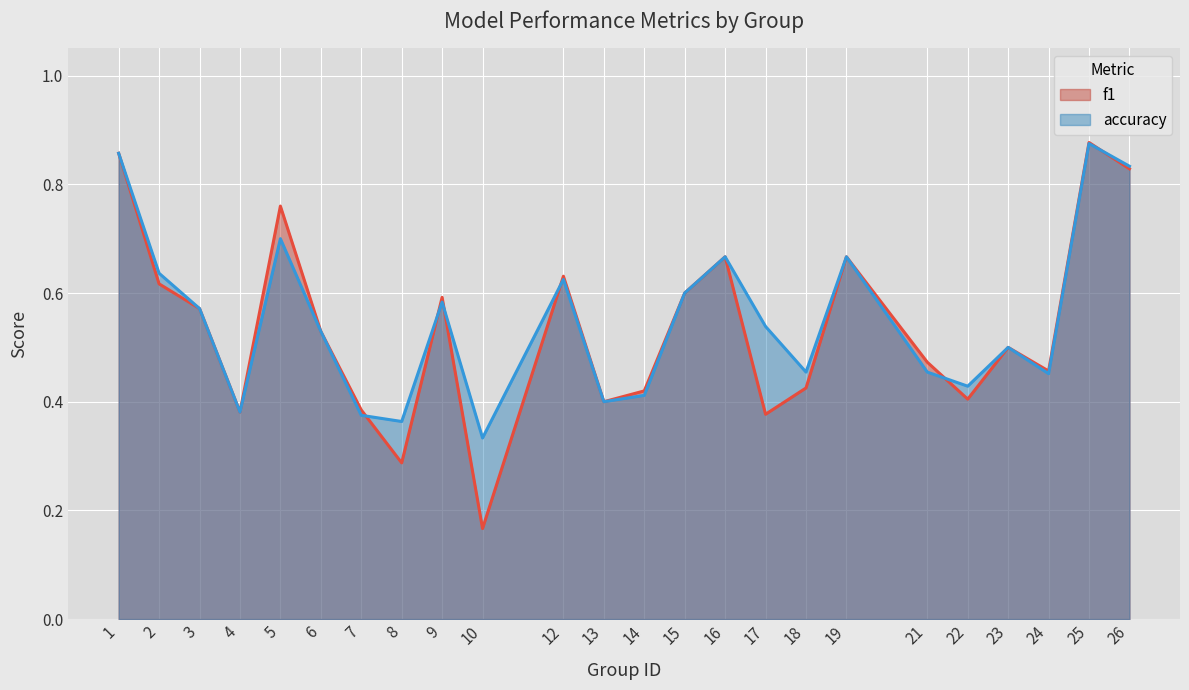

Where do f1 and accuracy first cross each other?

7 and 8